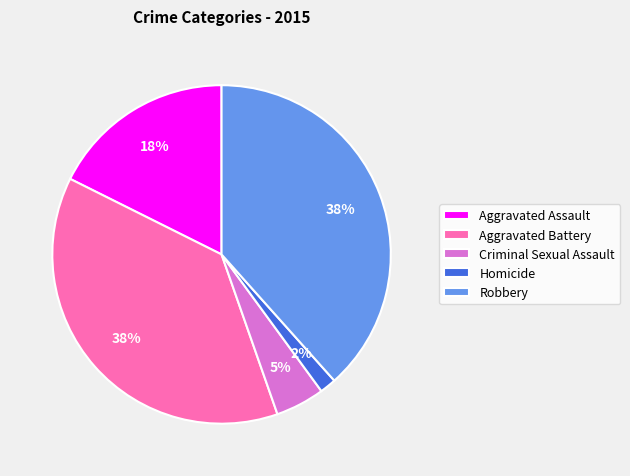

To the nearest percent, what percentage of the pie is Robbery?

38%